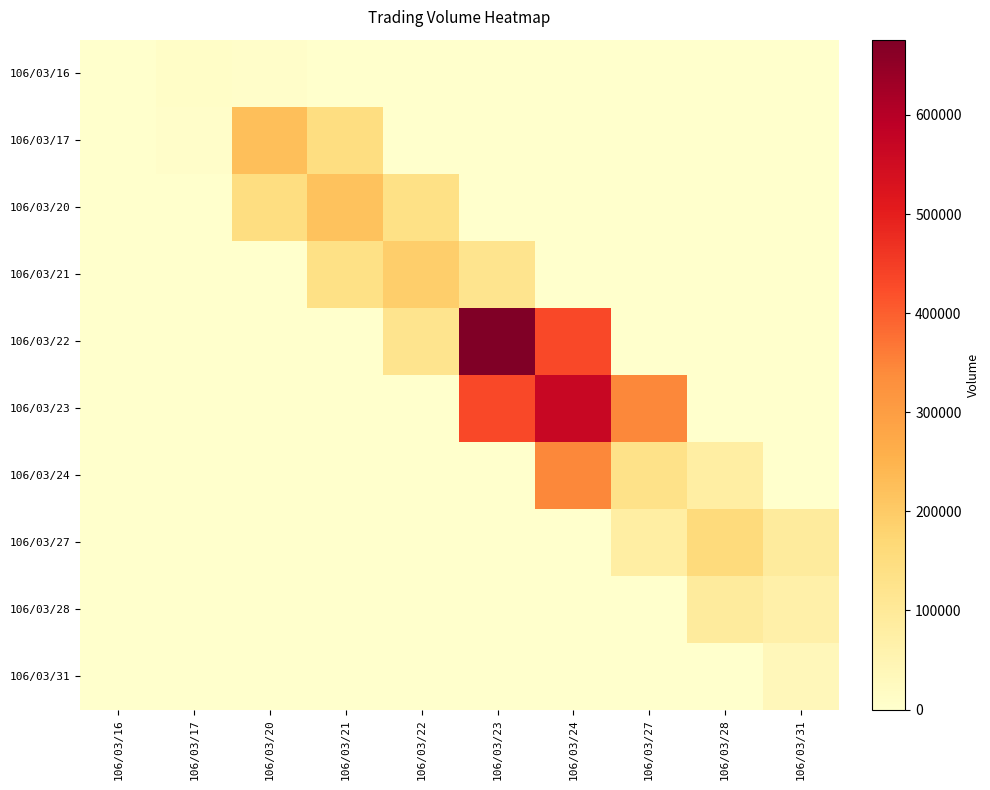

Which series changed the most between 106/03/27 and 106/03/28?

106/03/23